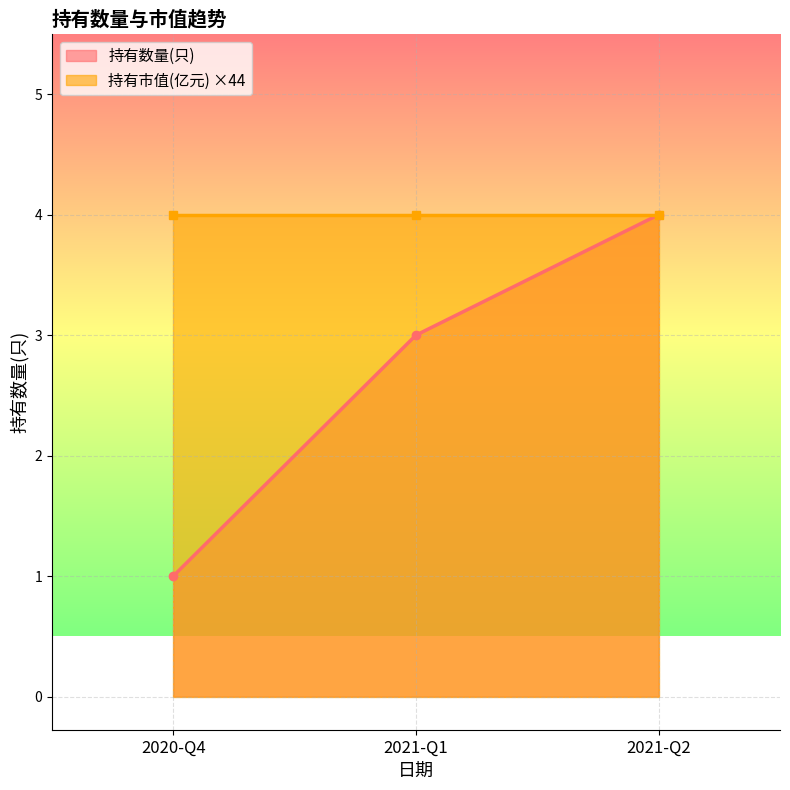

What is the maximum value shown in the chart?

4